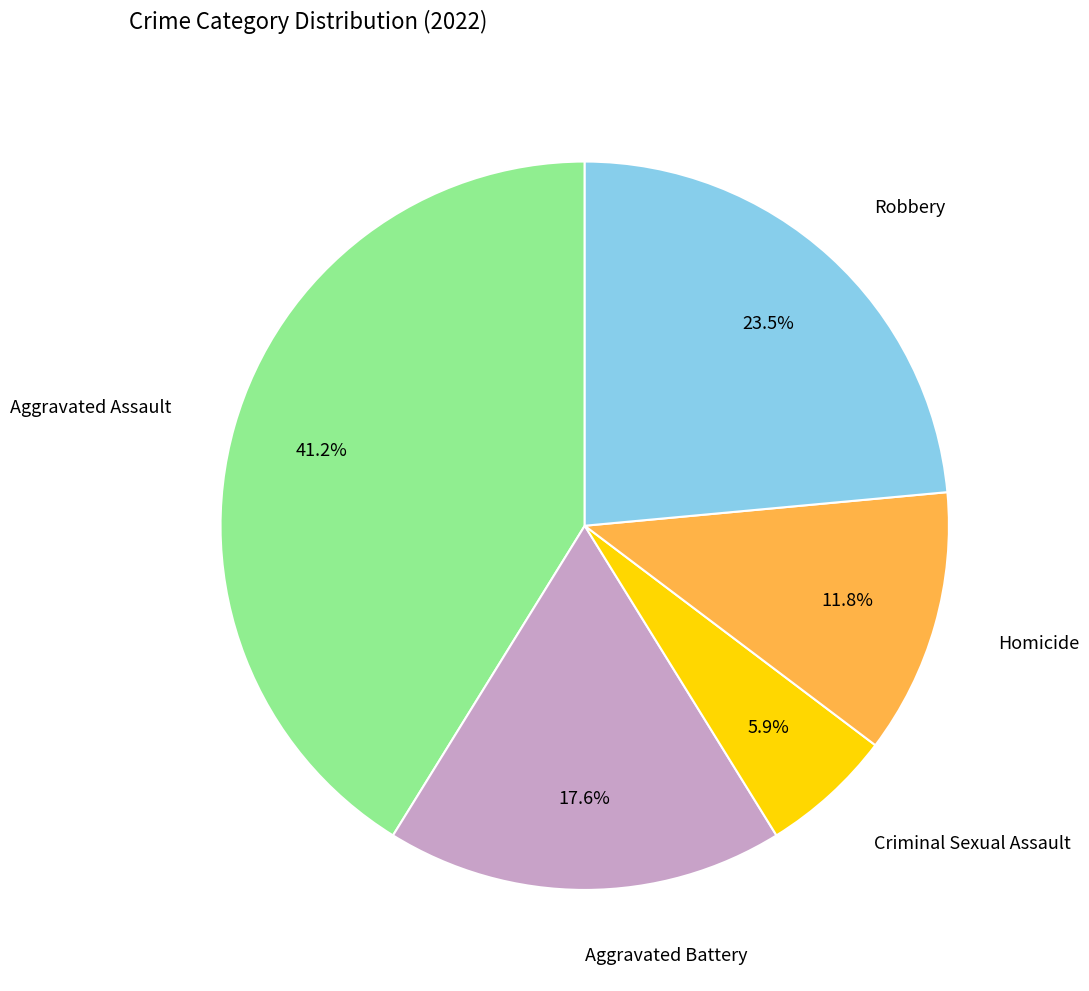

Does any single category account for the majority?

No